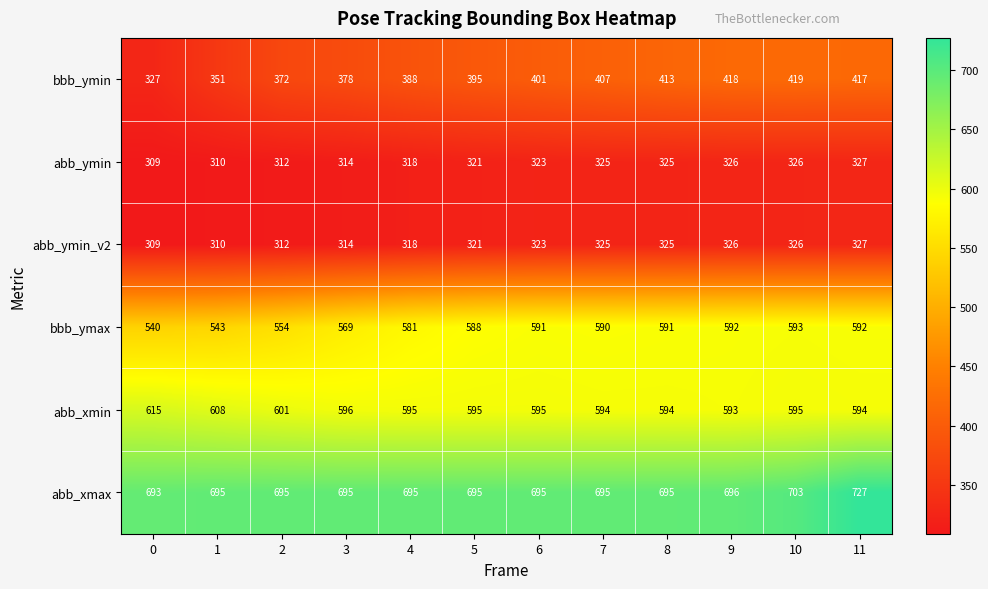

Rank the categories by bbb_ymin value from lowest to highest.

0, 1, 2, 3, 4, 5, 6, 7, 8, 11, 9, 10